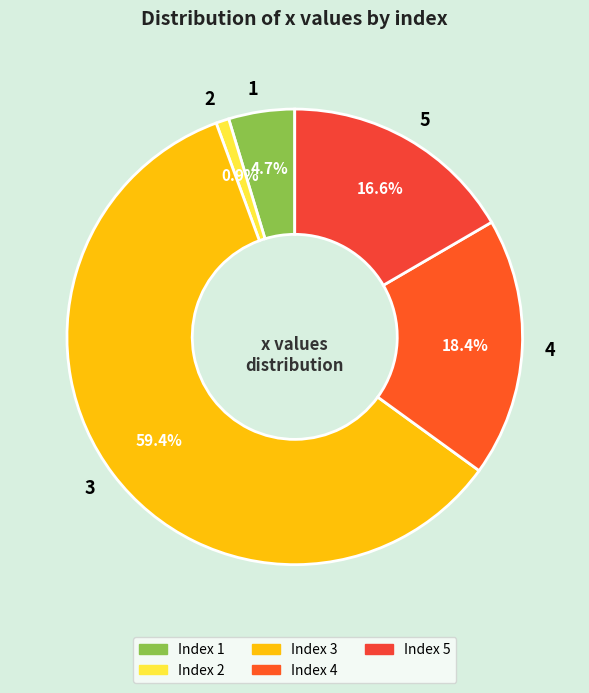

Which has a higher value, 4 or 5?

4